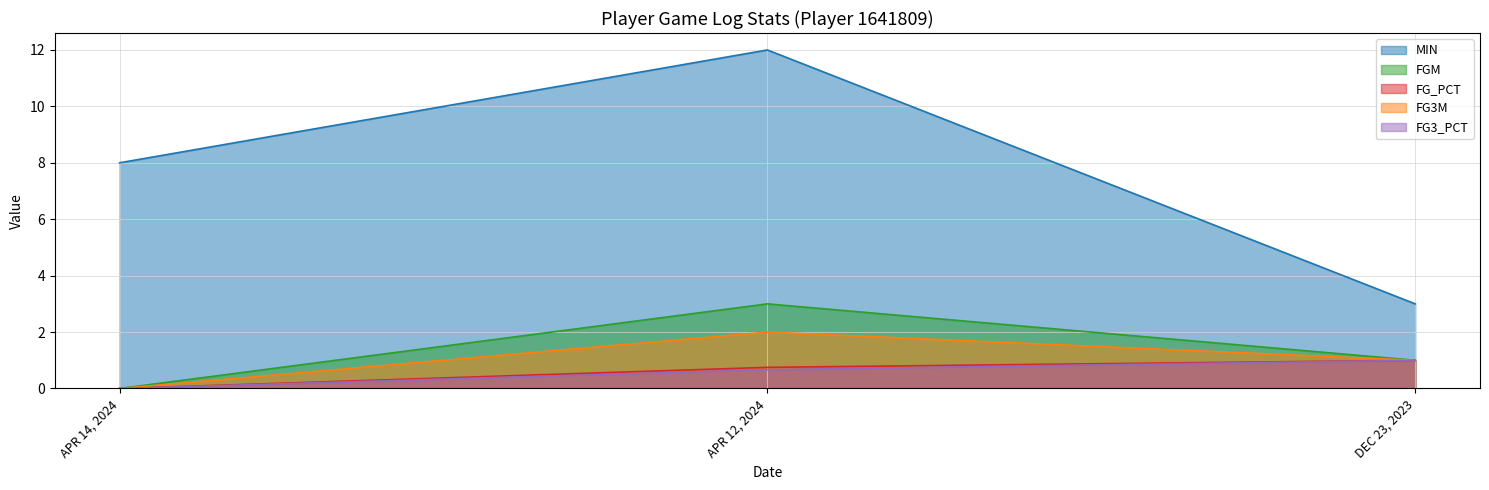

Is the value of MIN at APR 12, 2024 greater than the value of FG3_PCT at APR 14, 2024?

Yes